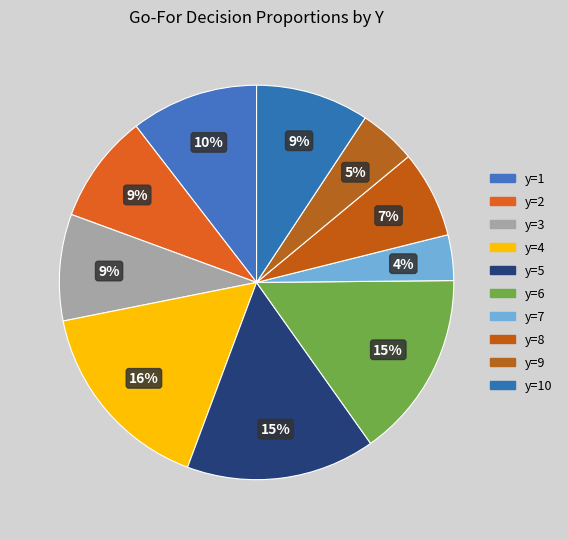

How many segments does this pie chart have?

10